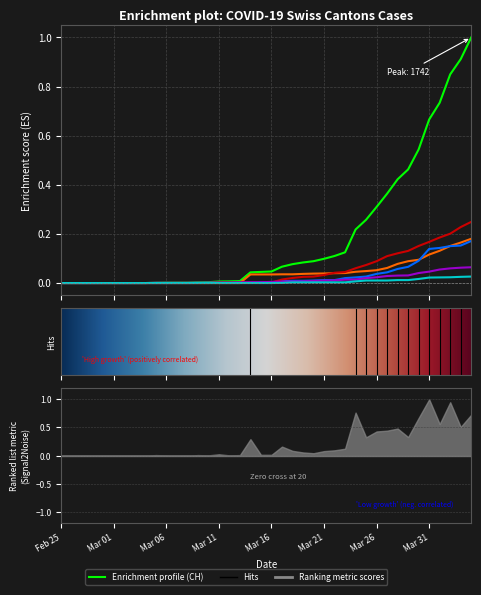

True or false: CH and TI intersect in this chart.

False